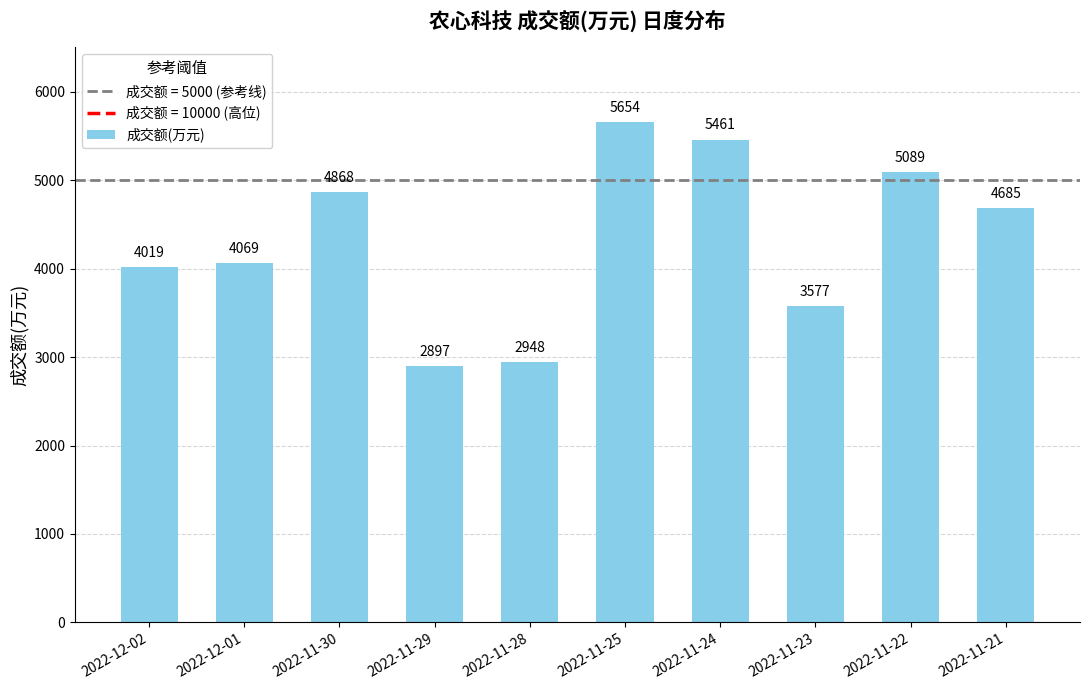

What is the greatest value displayed?

5654